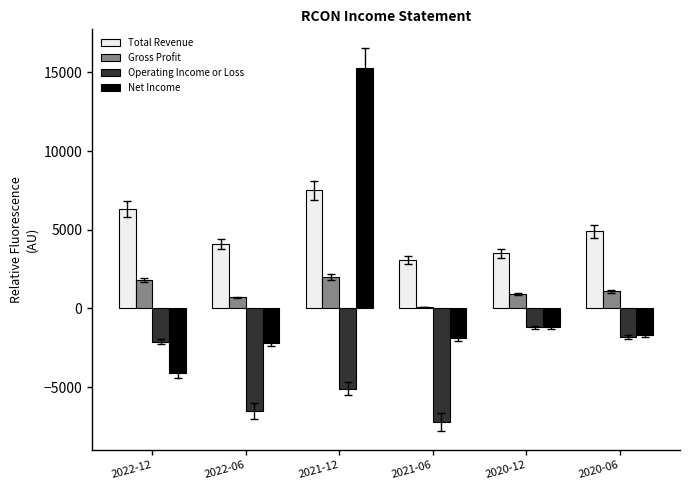

Reading right to left, list all the values displayed in this chart.

Total Revenue: 4900	3500	3100	7500	4100	6300
Gross Profit: 1100	900	100	2000	700	1800
Operating Income or Loss: -1800	-1200	-7200	-5100	-6500	-2100
Net Income: -1700	-1200	-1900	15300	-2200	-4100